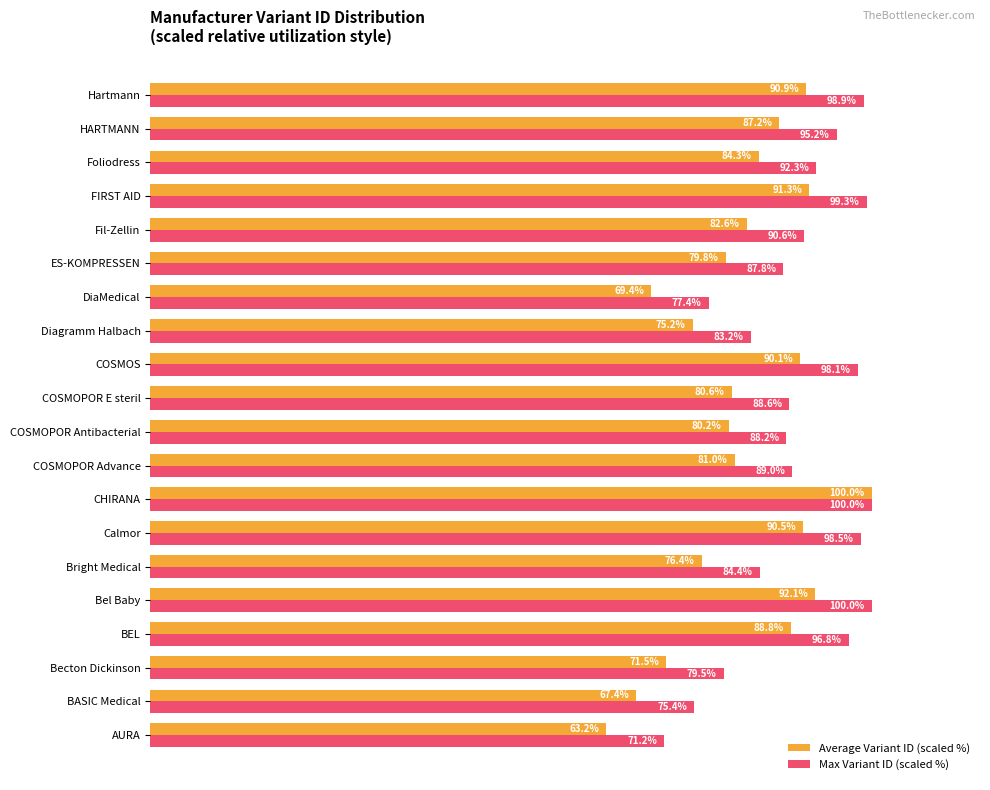

Where is Max Variant ID (scaled %) nearest to the value 85?

Bright Medical